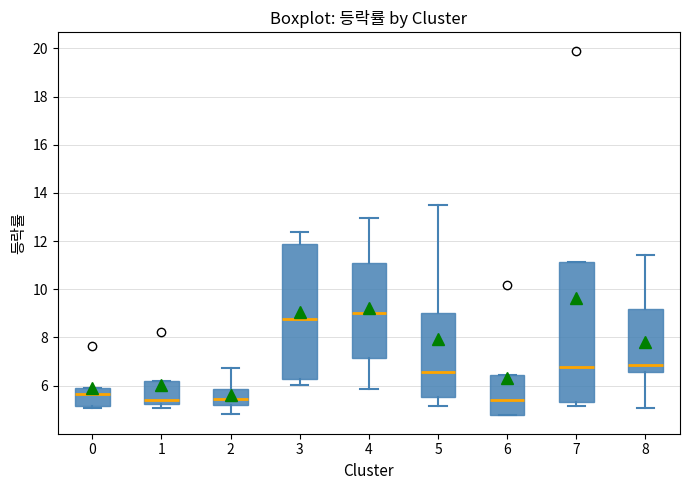

Where is the upper edge of the box at x = 0 on the y-axis? The values are not printed on the chart, so give them approximately, as read against the axis.

6.0